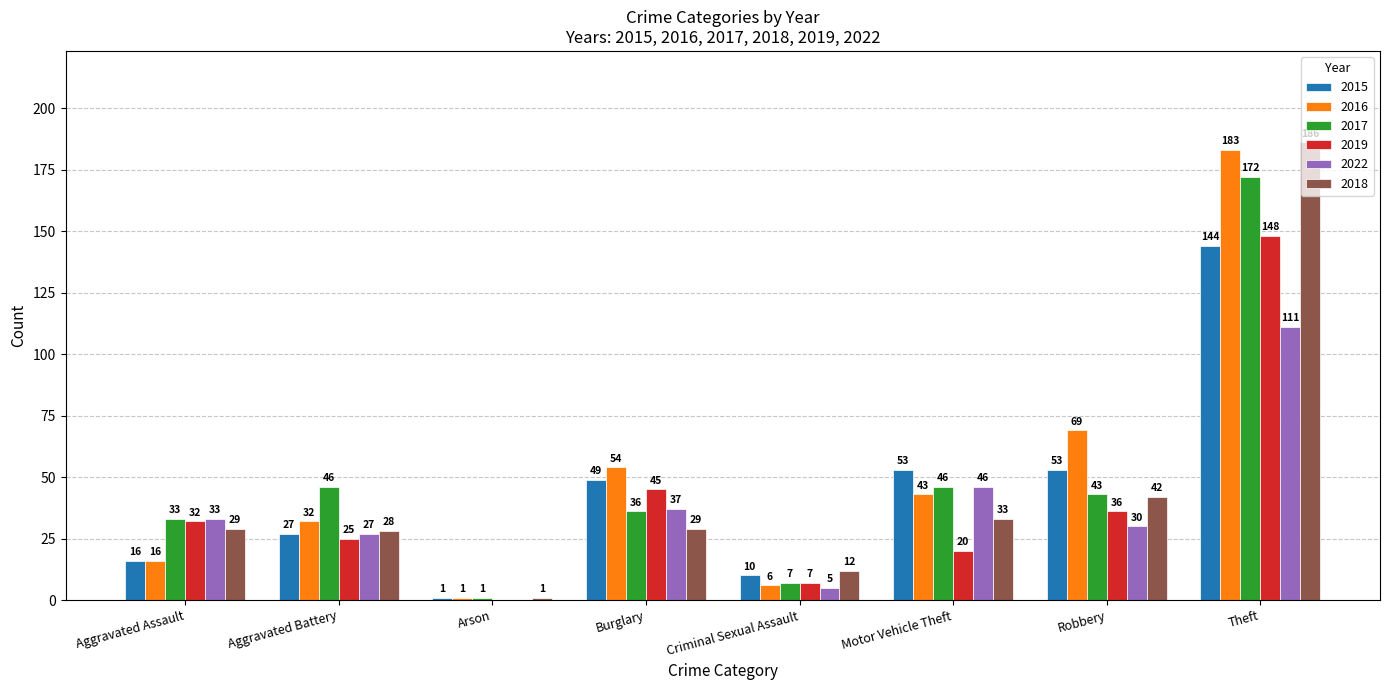

How many groups of bars are there?

8